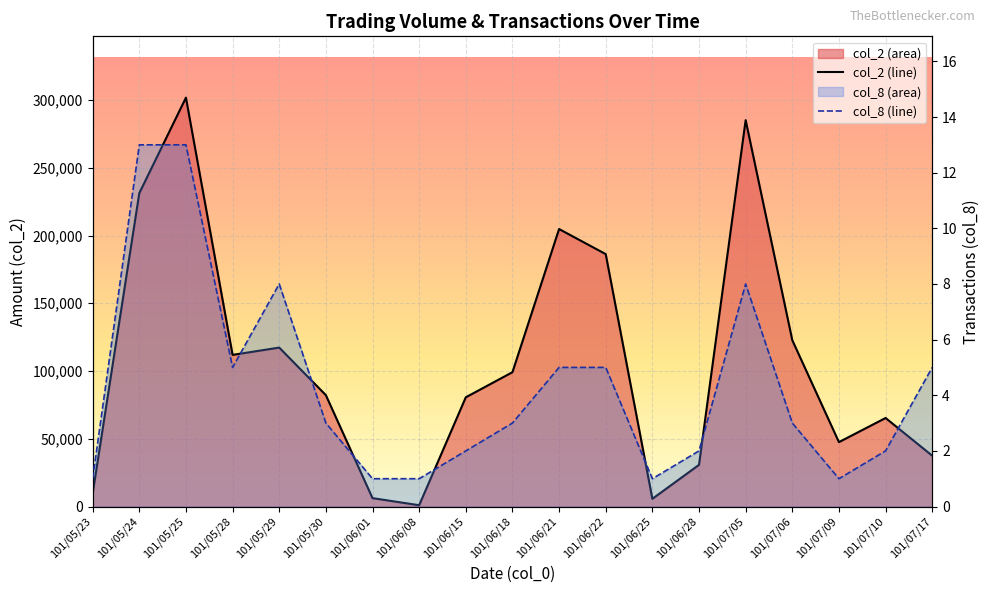

True or false: col_8 line and col_2 line intersect in this chart.

False